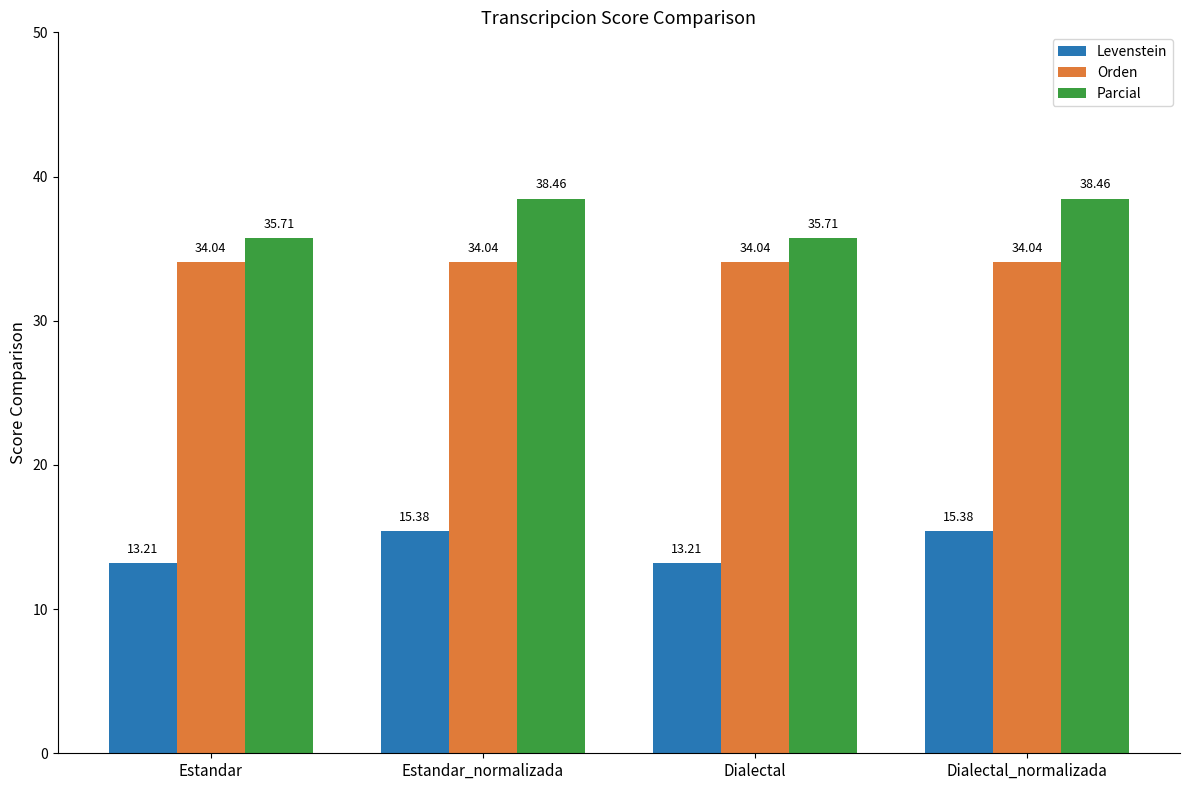

Which series has the largest total across all categories?

Parcial